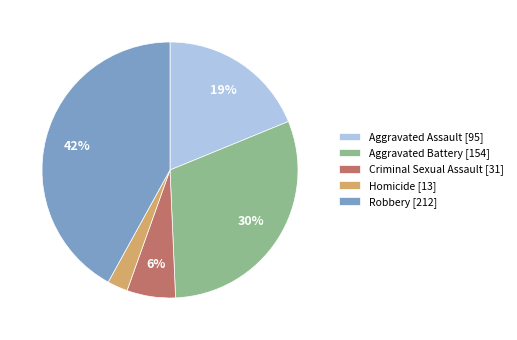

To the nearest percent, what is the difference between the Aggravated Assault and Robbery slice percentages?

23%